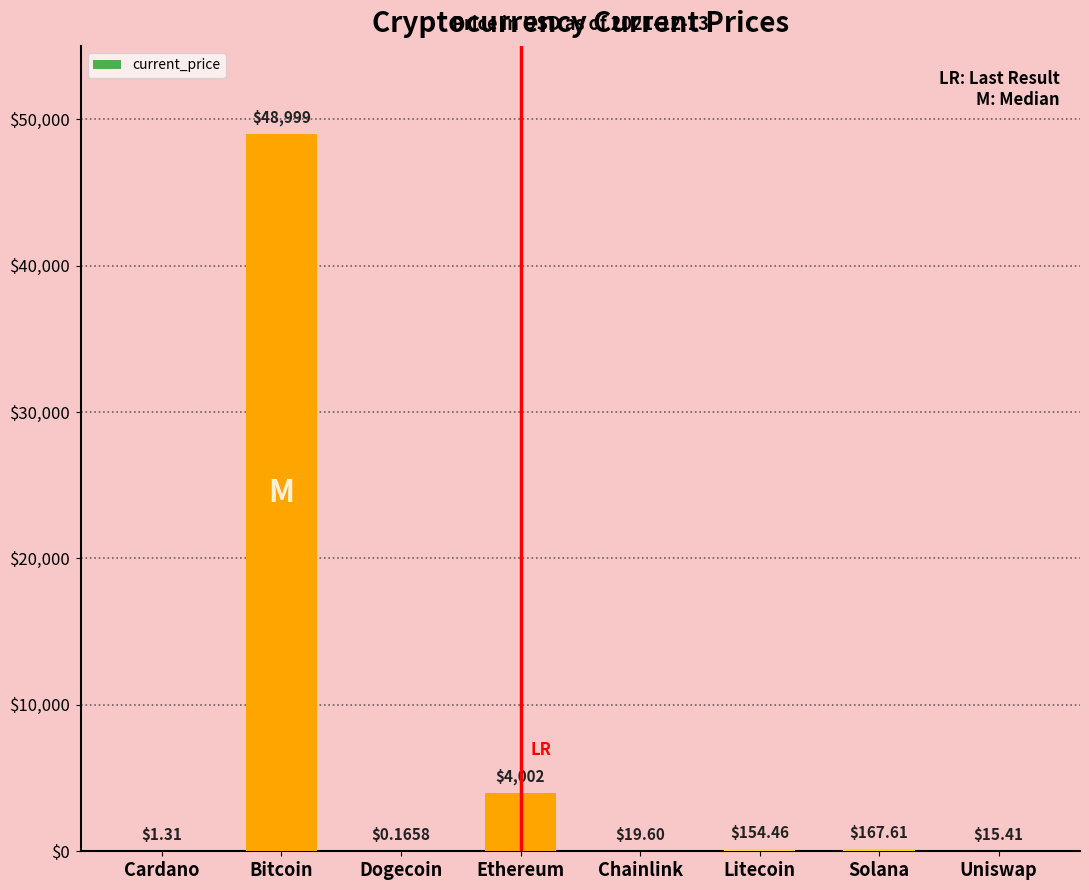

What is the change in value from Chainlink to Litecoin?

+134.9